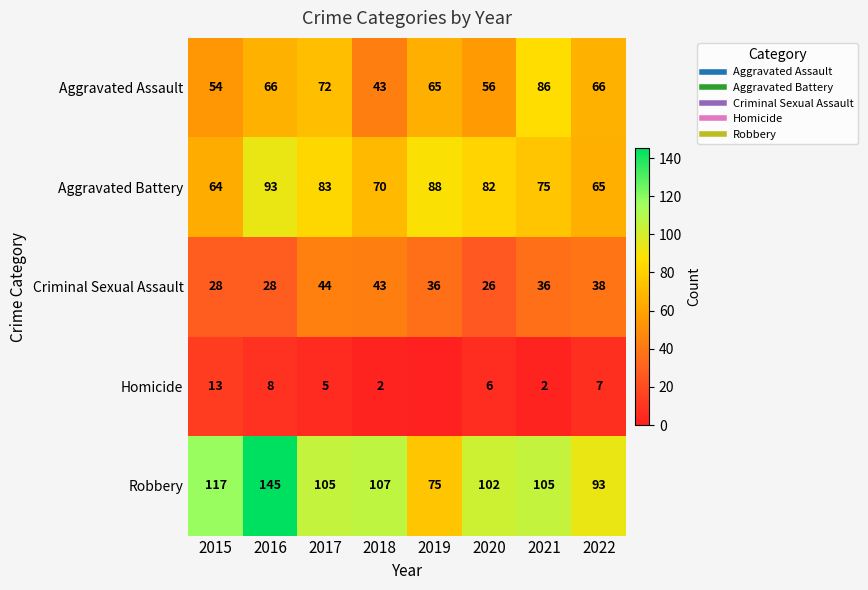

Where does the Homicide series first go above 6?

2015